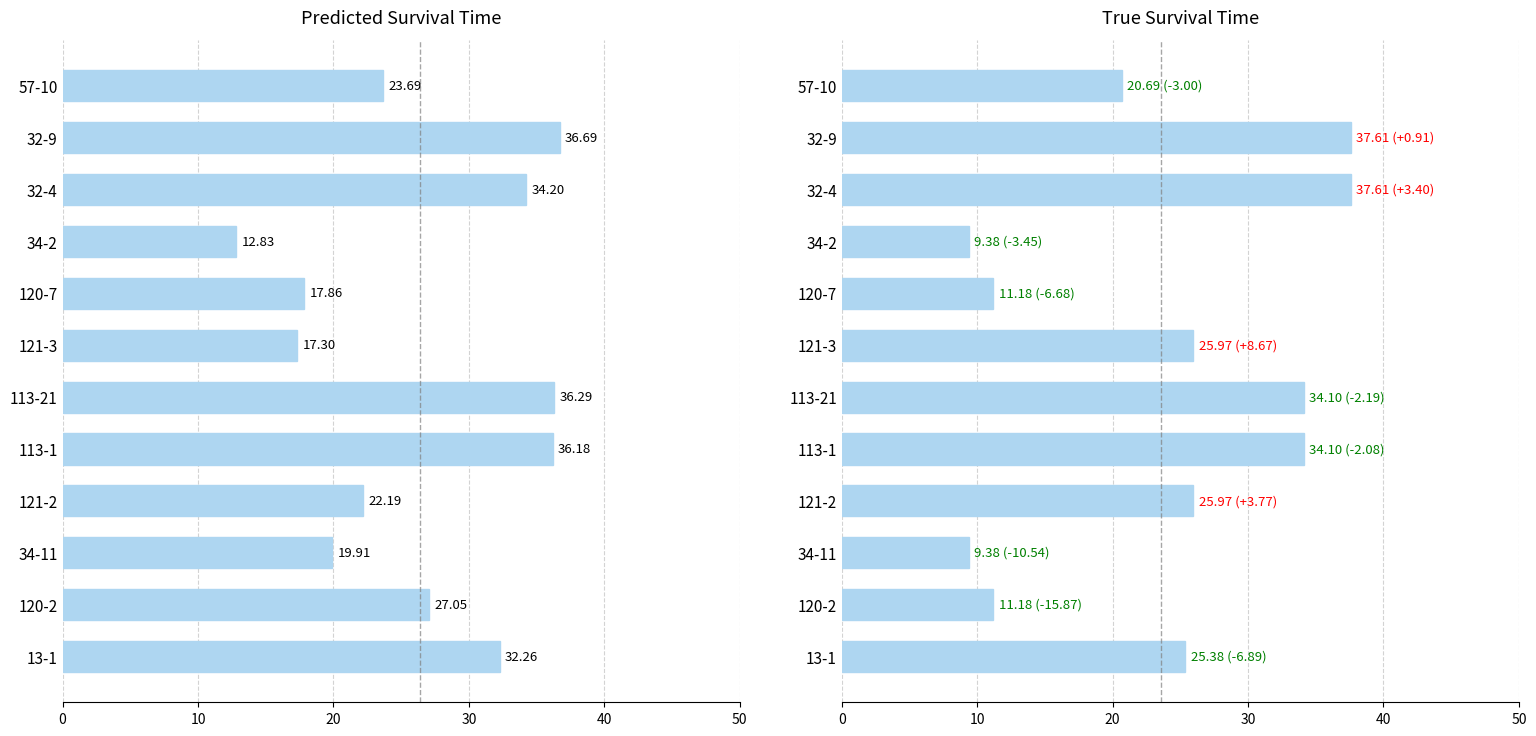

How many bars are there in total?

24